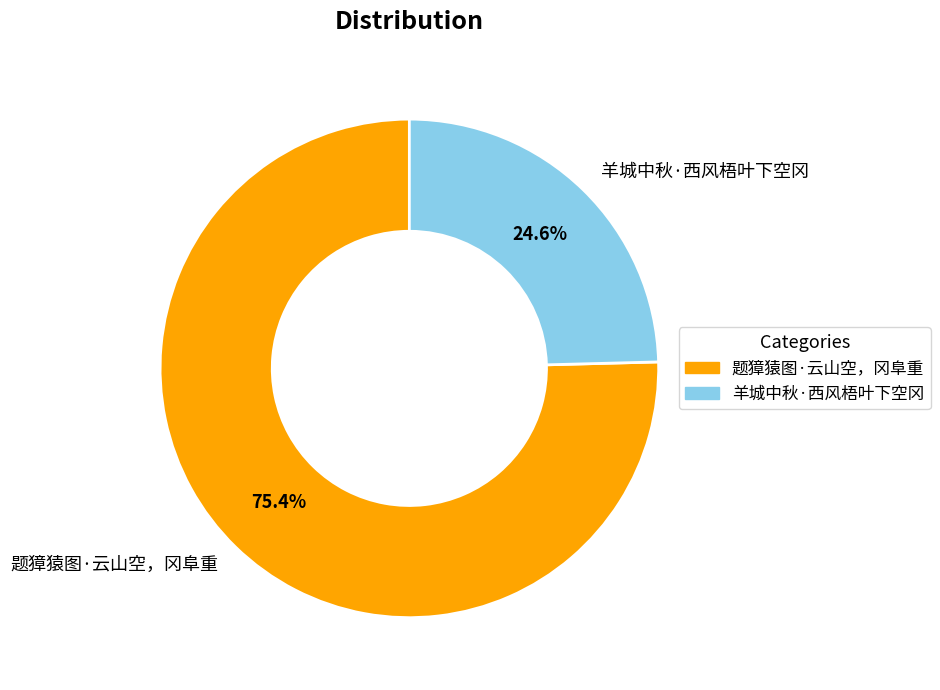

Which has a higher value, 羊城中秋·西风梧叶下空冈 or 题獐猿图·云山空，冈阜重?

题獐猿图·云山空，冈阜重